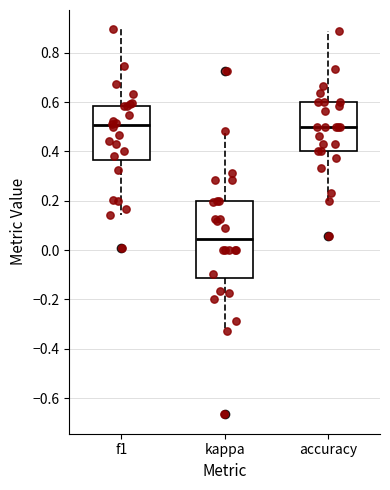

Where does the median line of the box for kappa sit on the y-axis? The values are not printed on the chart, so give them approximately, as read against the axis.

0.04